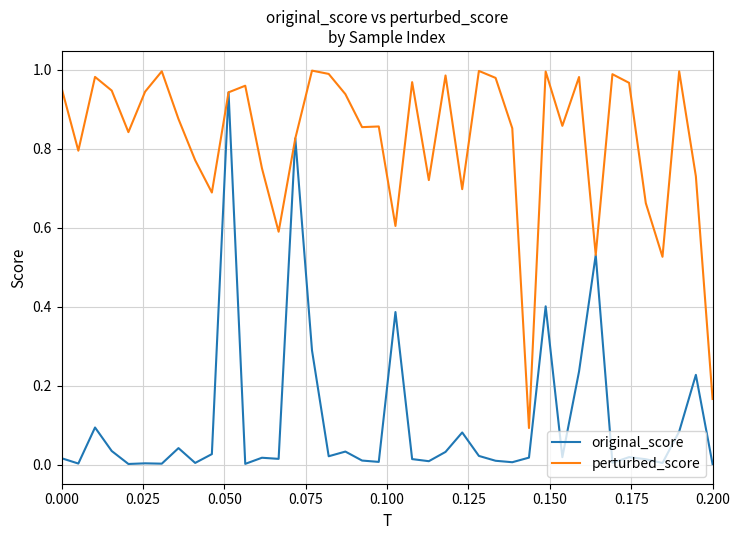

Does the chart have visible grid lines?

Yes